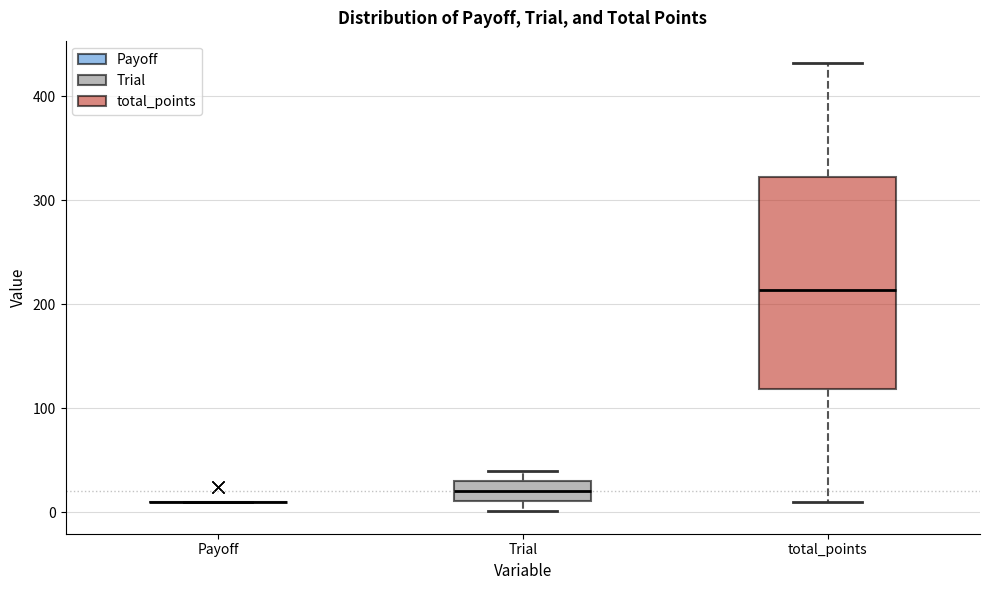

Comparing the boxes themselves (not the whiskers), which one is the tallest?

total_points